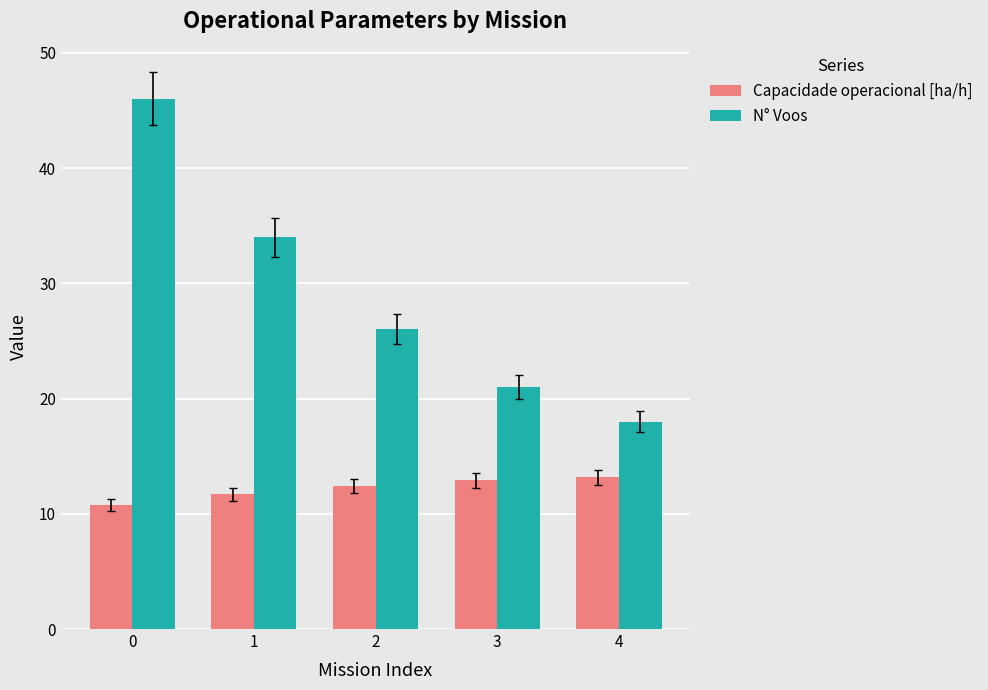

Rank the series by their average value, from highest to lowest.

N° Voos, Capacidade operacional [ha/h]